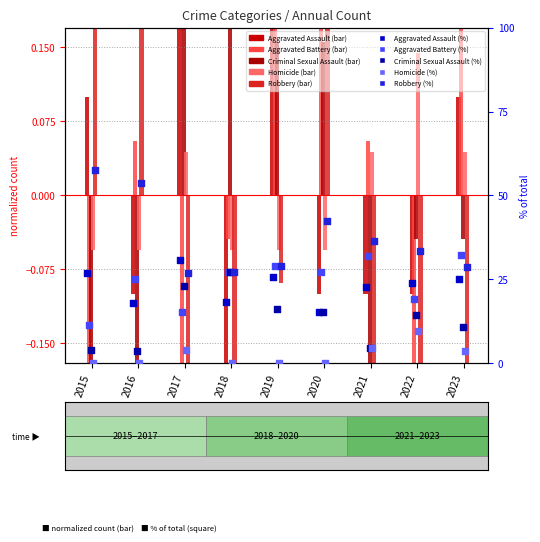

Which series has the largest Y range (max minus min)?

Robbery